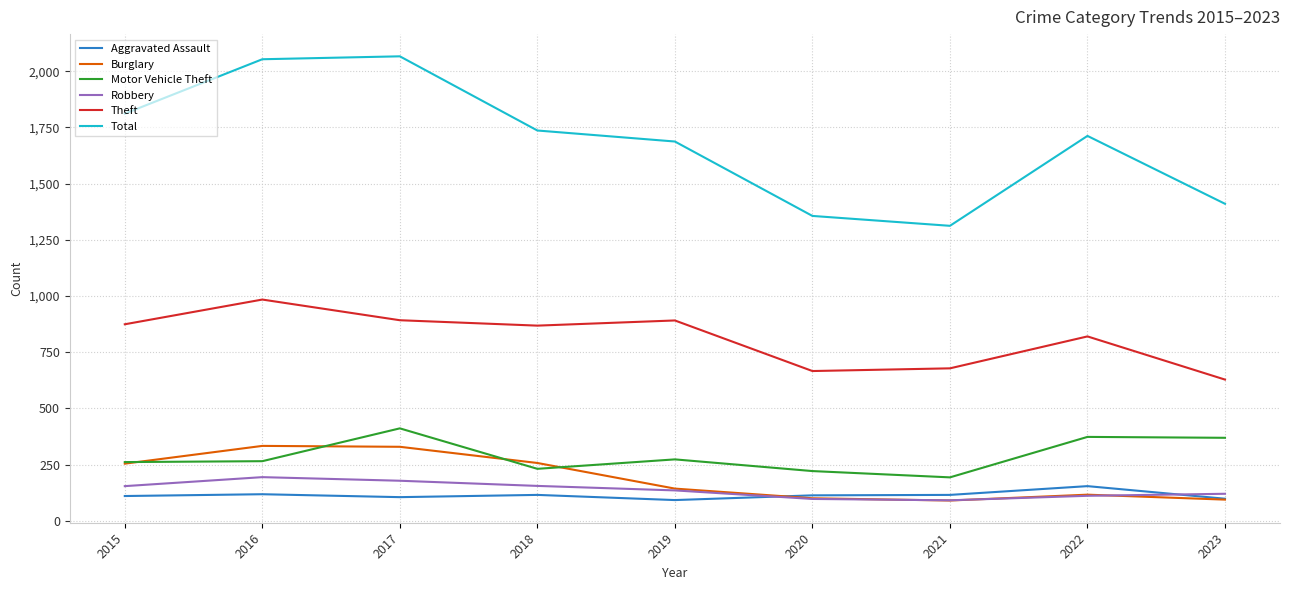

What is the smallest value displayed?

90